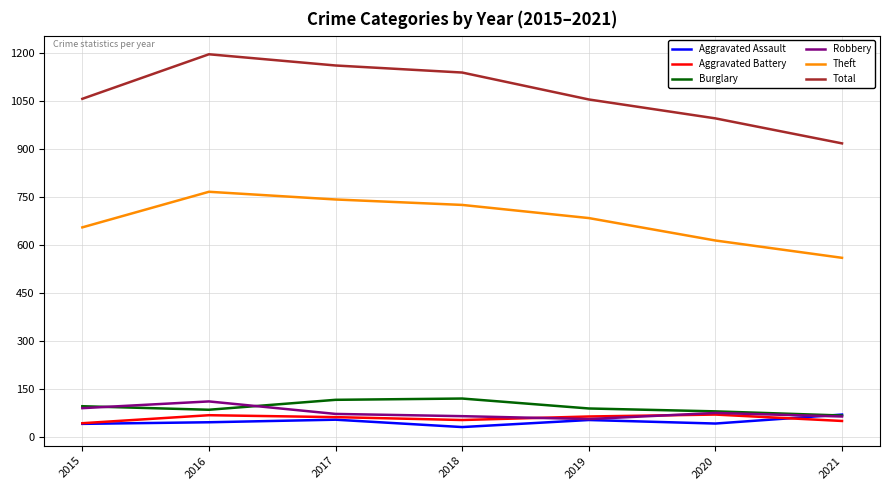

Which label corresponds to the largest value in the chart?

2016